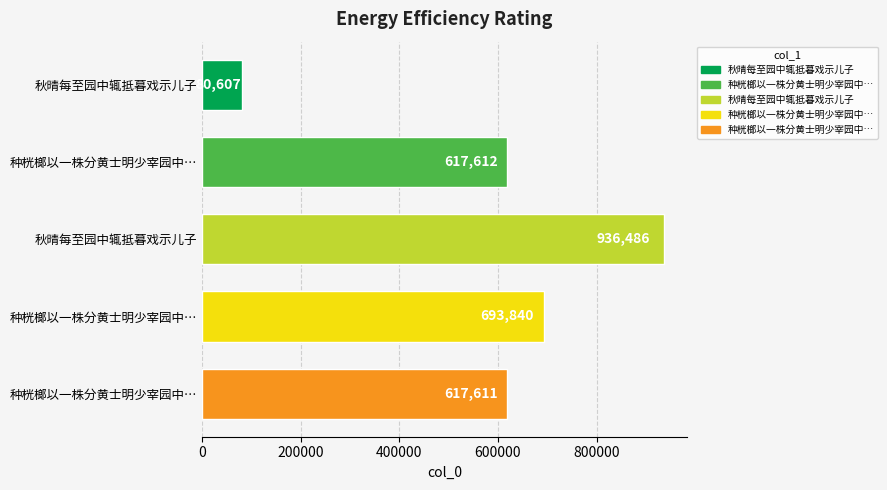

What is the change in value from 秋晴每至园中辄抵暮戏示儿子 to 秋晴每至园中辄抵暮戏示儿子?

+855879